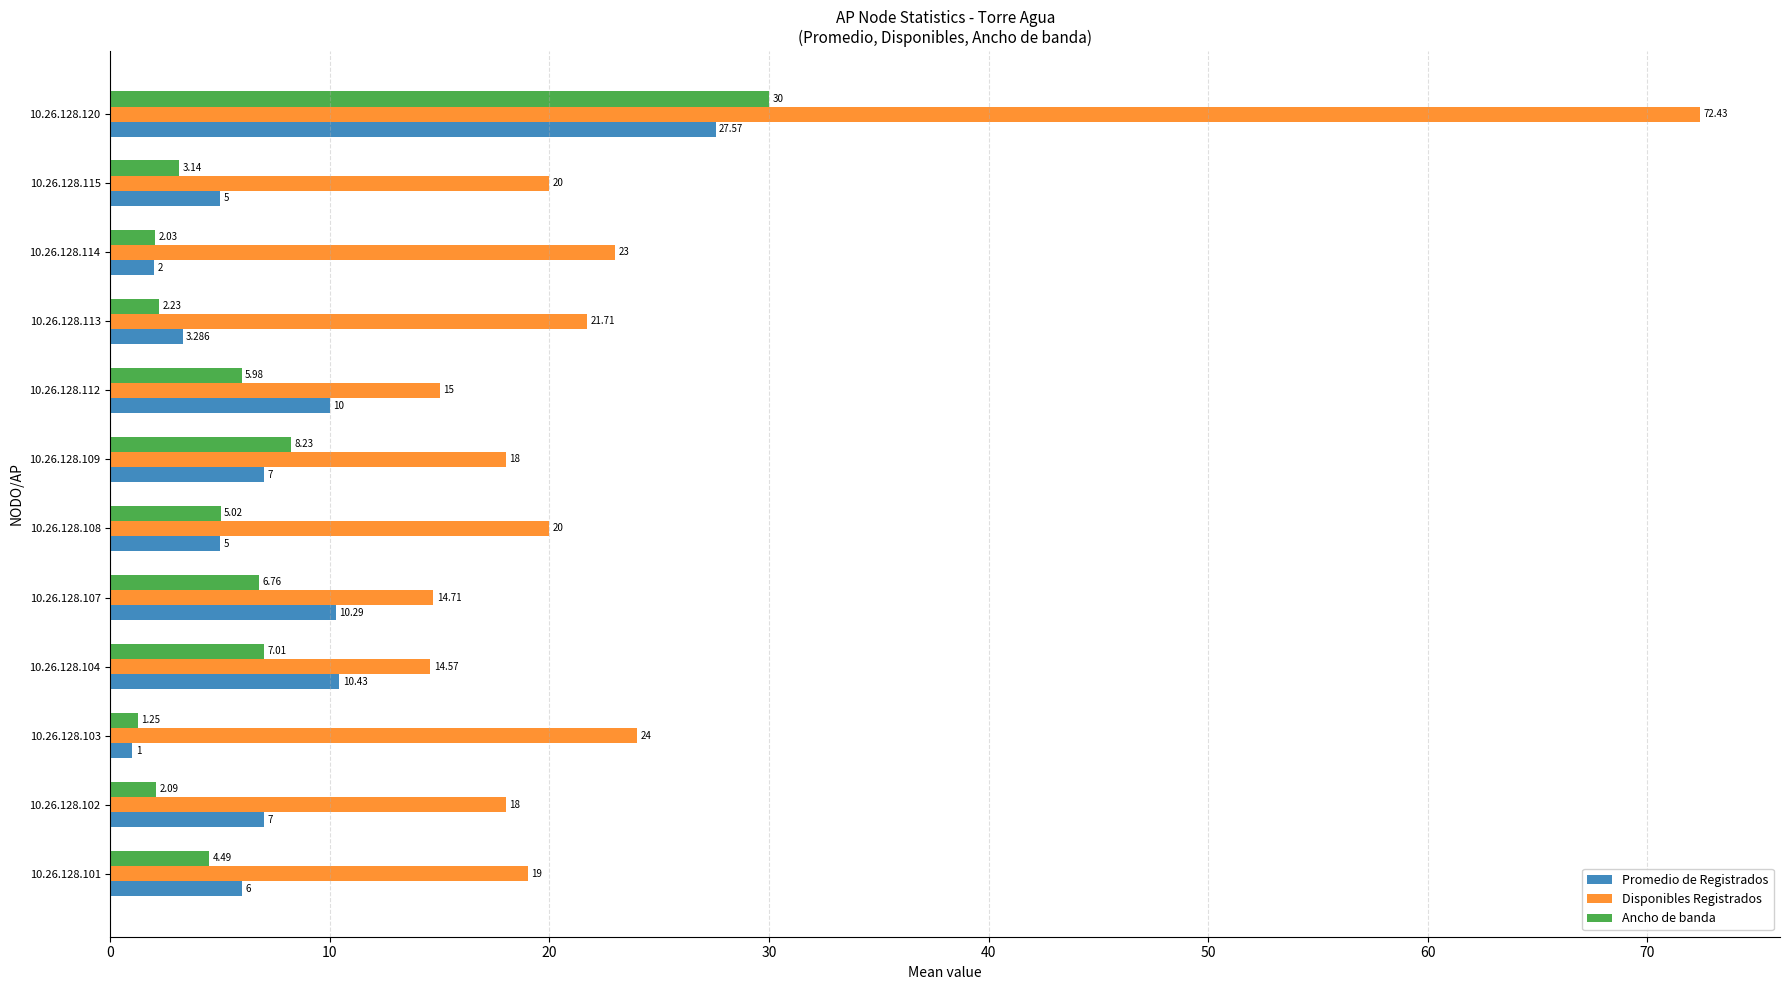

What are all the series names shown in the legend?

Promedio de Registrados, Disponibles Registrados, Ancho de banda